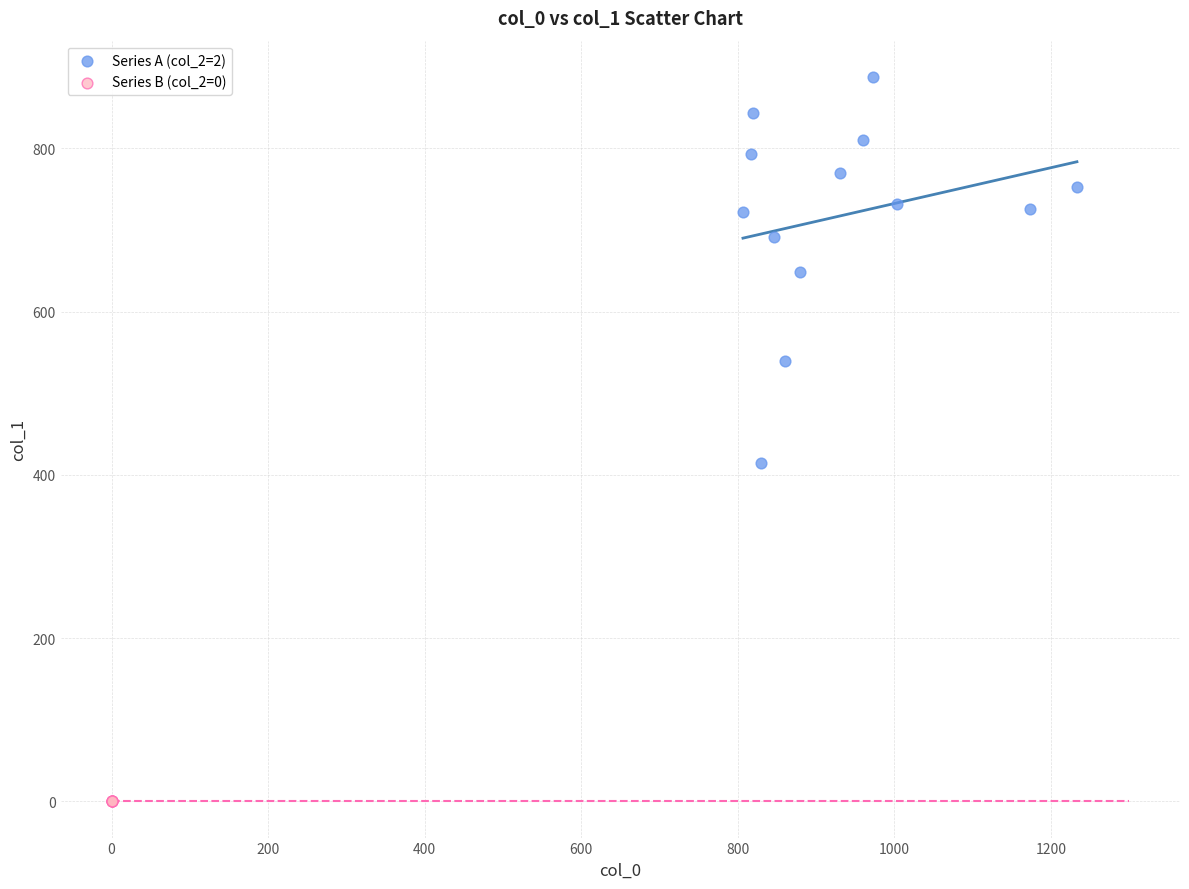

Which series contains the lowest Y value?

Series B (col_2=0)